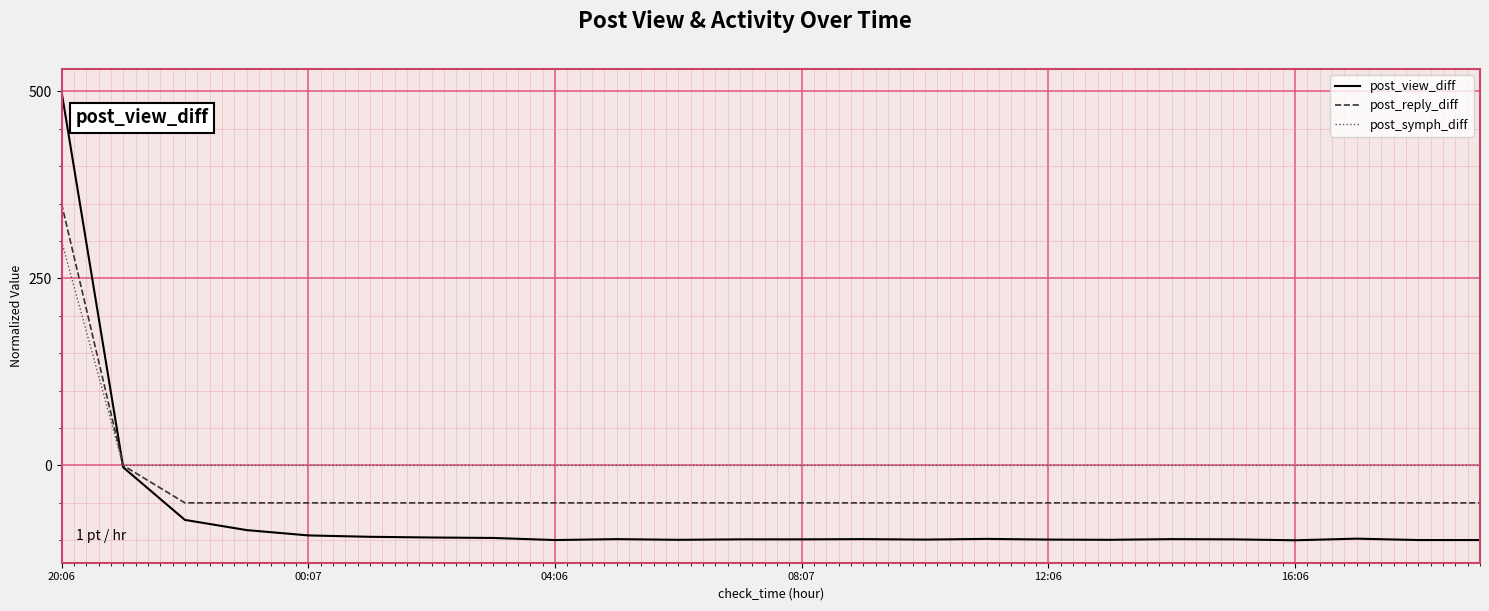

What is the smallest value displayed?

-100.0